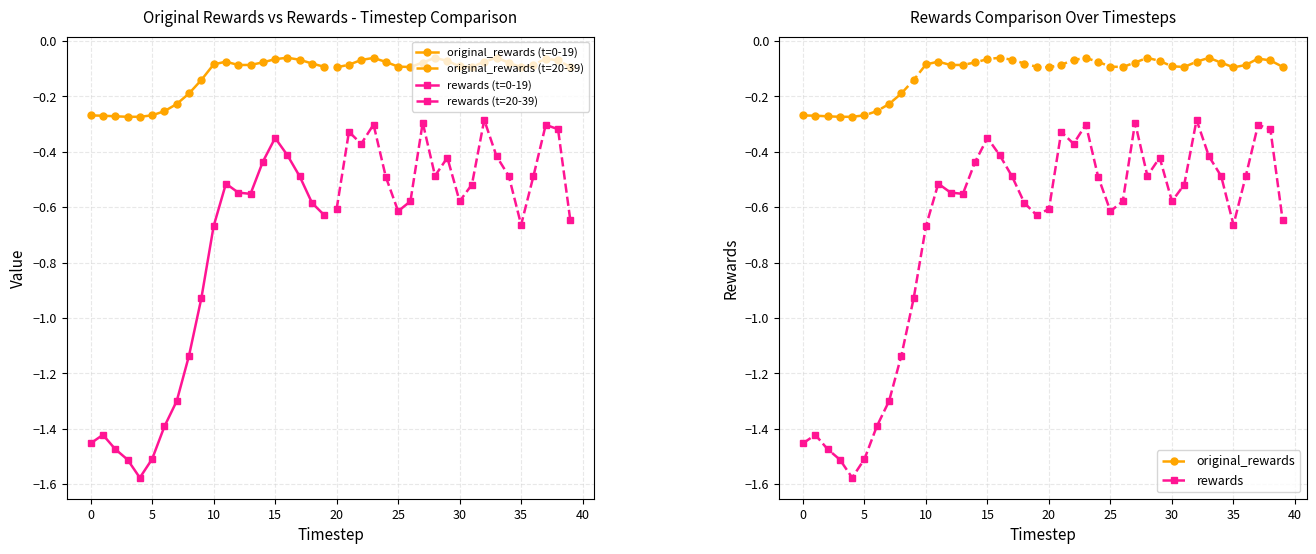

How many series are shown in this chart?

2